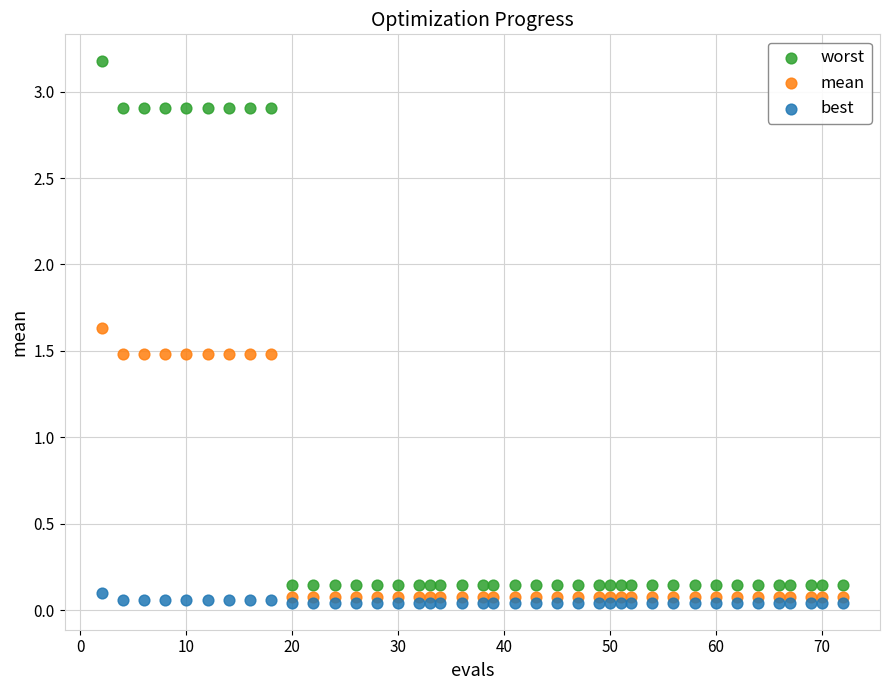

What is the X range (max minus min) for the scatter plot?

70.0